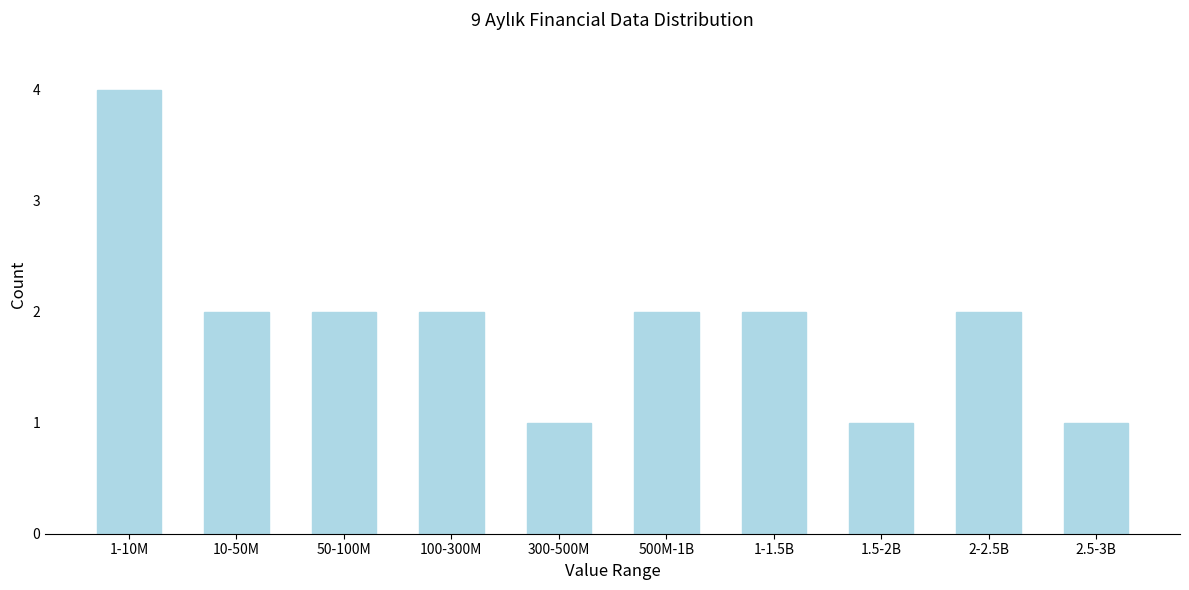

Reading left to right, what are all the values shown in this chart?

4	2	2	2	1	2	2	1	2	1